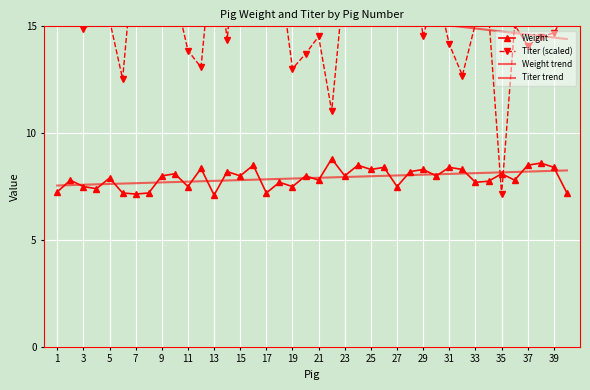

The value of Weight at 21 is 7.8. True or false?

True